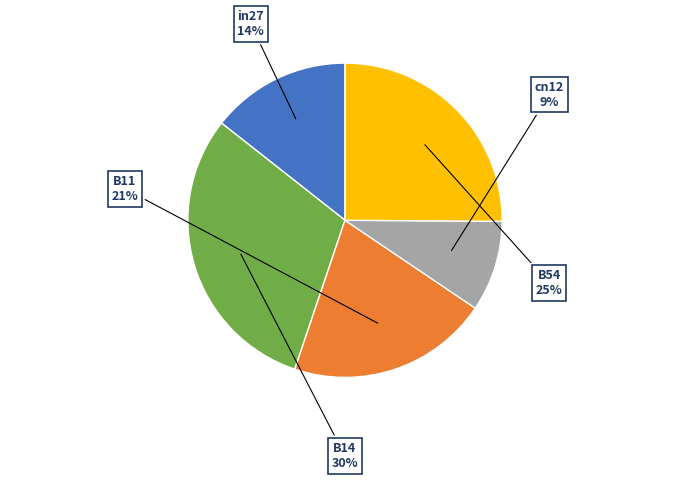

Which has a higher value, in27 or cn12?

in27